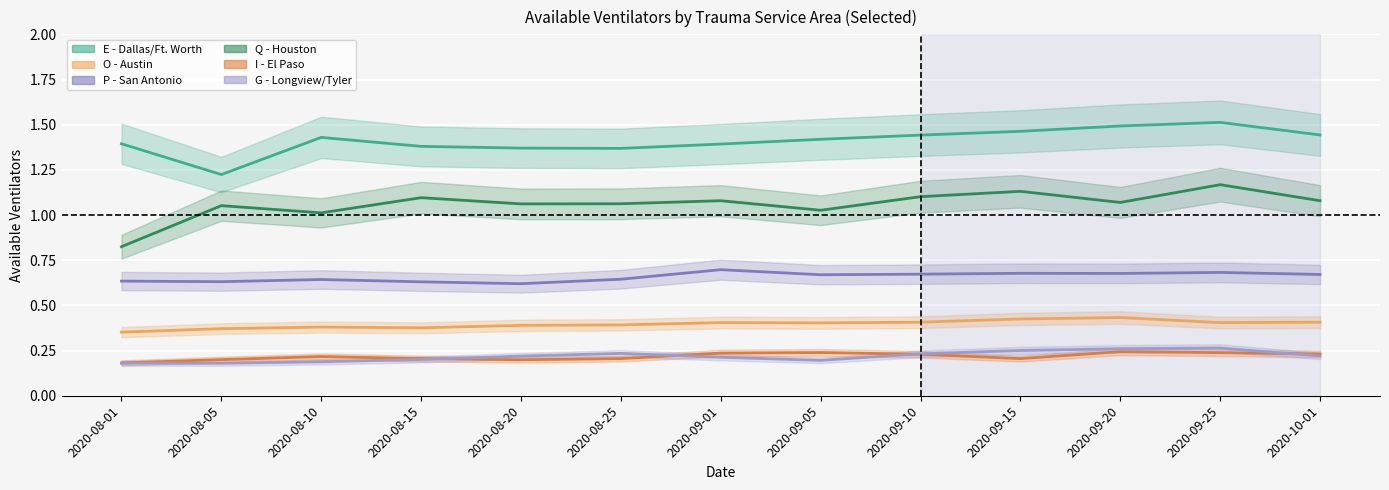

Which category has the highest value in the P - San Antonio series?

2020-09-01